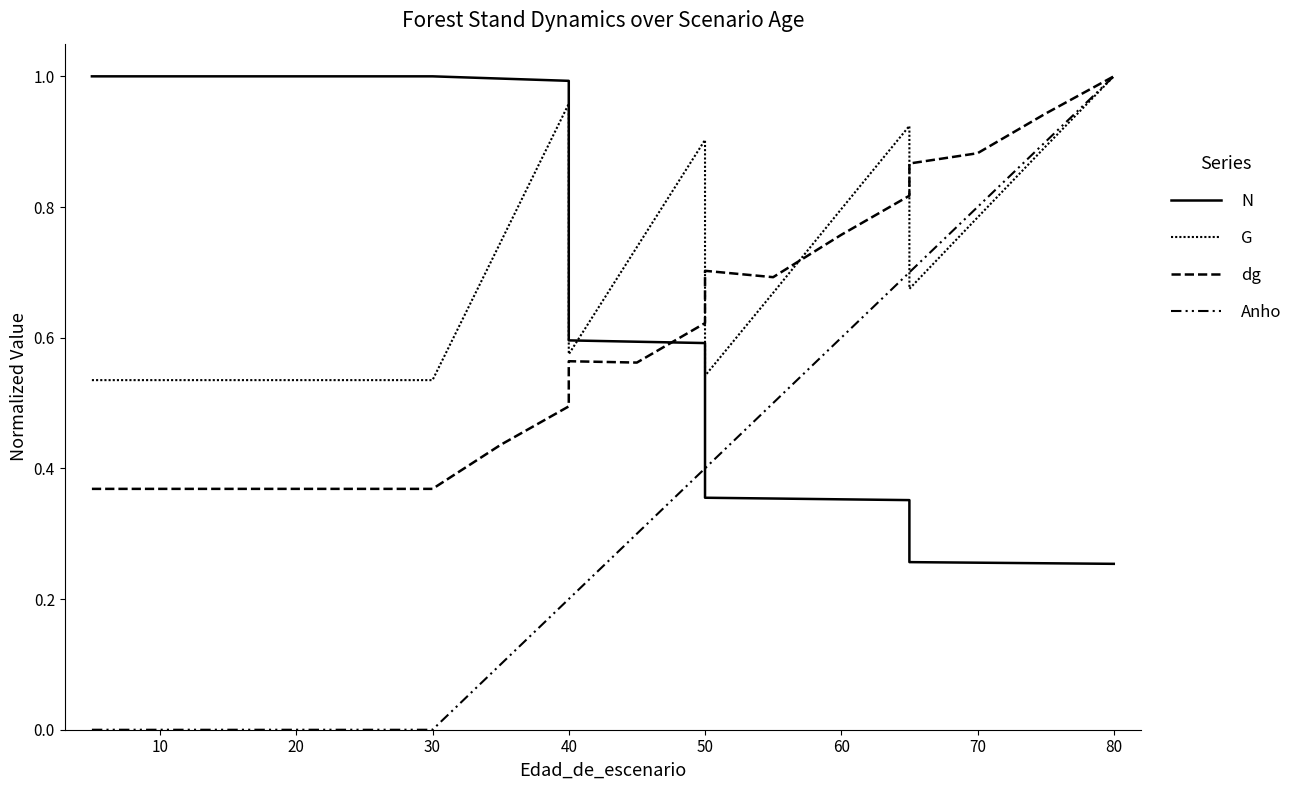

How many intersections are there between N and G?

1